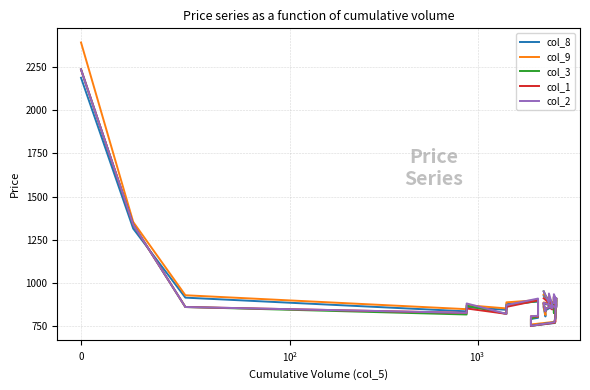

In col_3, how many points are higher than both neighbors (excluding endpoints)?

9